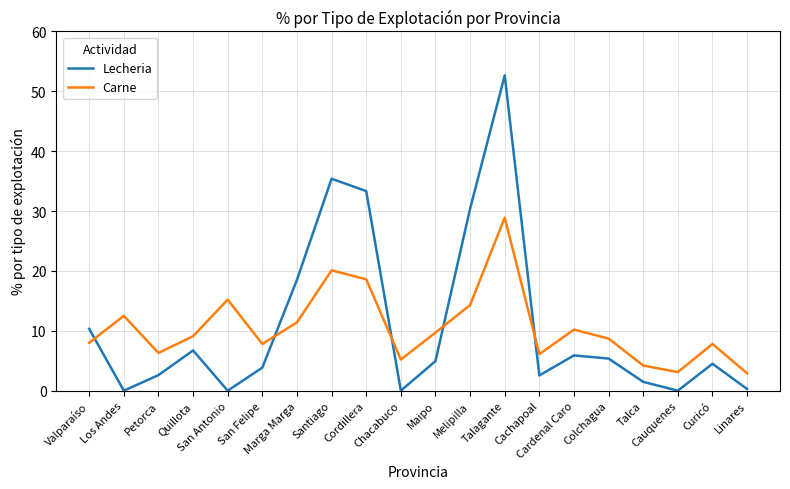

Is the value of Lecheria at Curicó greater than the value of Carne at Los Andes?

No